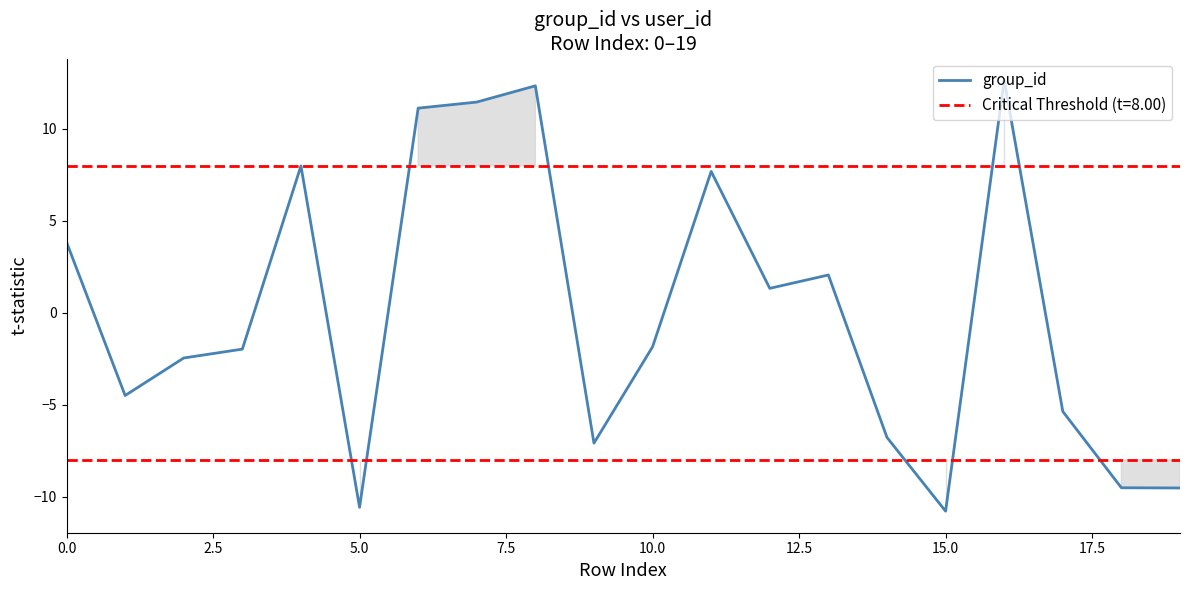

Between 15 and 10, which is larger?

10